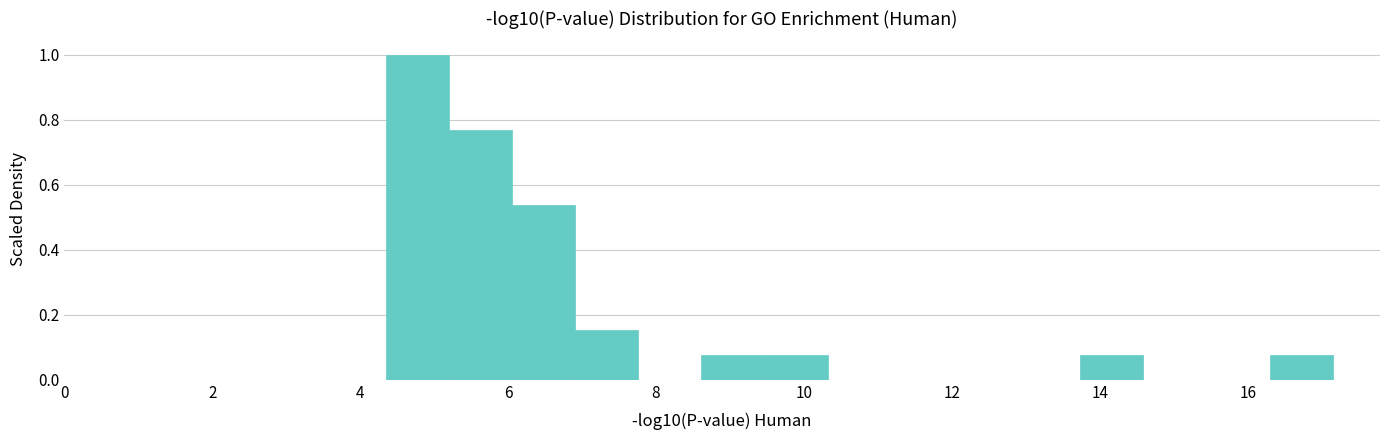

Reading left to right, list every bar in this chart as the range it spans on the x-axis followed by its height. Neither the bar edges nor the heights are printed on the chart, so give them approximately, as read against the axes.

4.4 to 5.2: 1.00
5.2 to 6.0: 0.76
6.0 to 7.0: 0.54
7.0 to 7.8: 0.16
7.8 to 8.6: 0
8.6 to 9.4: 0.08
9.4 to 10.4: 0.08
10.4 to 11.2: 0
11.2 to 12.0: 0
12.0 to 12.8: 0
12.8 to 13.8: 0
13.8 to 14.6: 0.08
14.6 to 15.4: 0
15.4 to 16.2: 0
16.2 to 17.2: 0.08